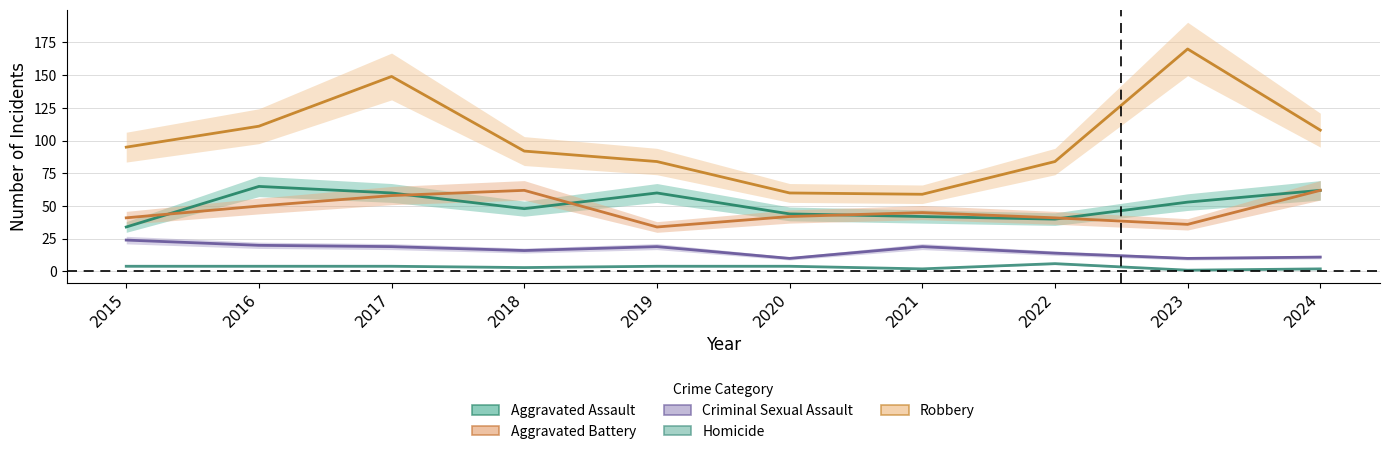

What is the value of the Aggravated Assault point at the 4th from the left?

48